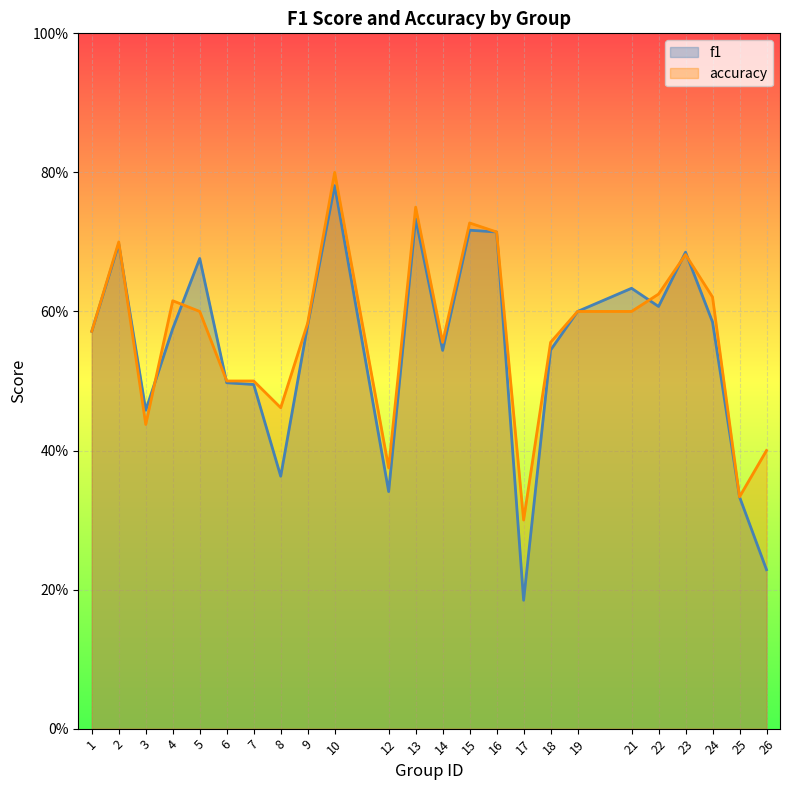

Which series has the widest spread of values?

f1